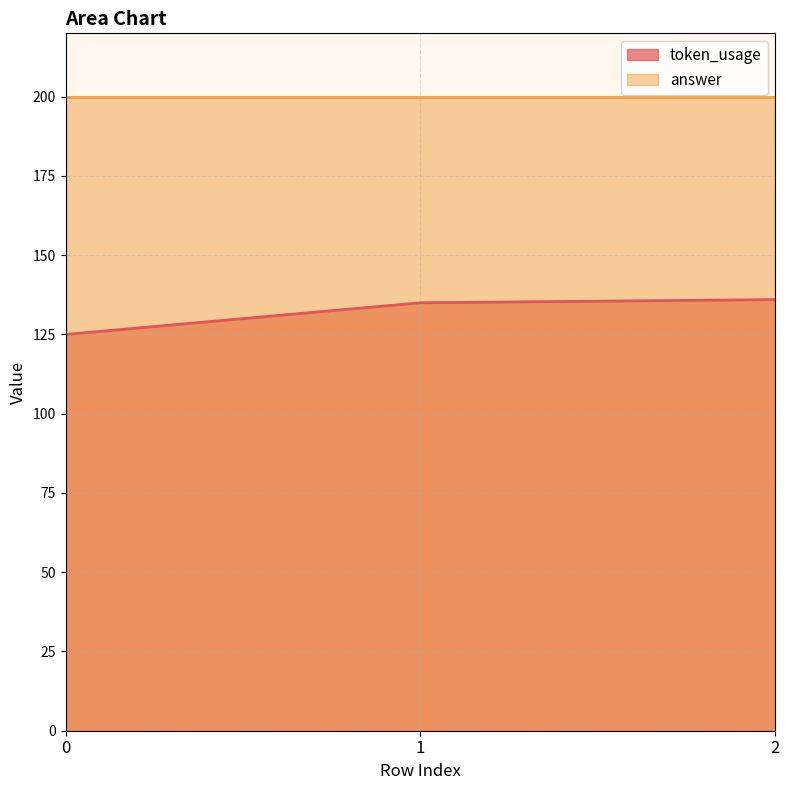

What is the value of the 2nd point from the left?

135